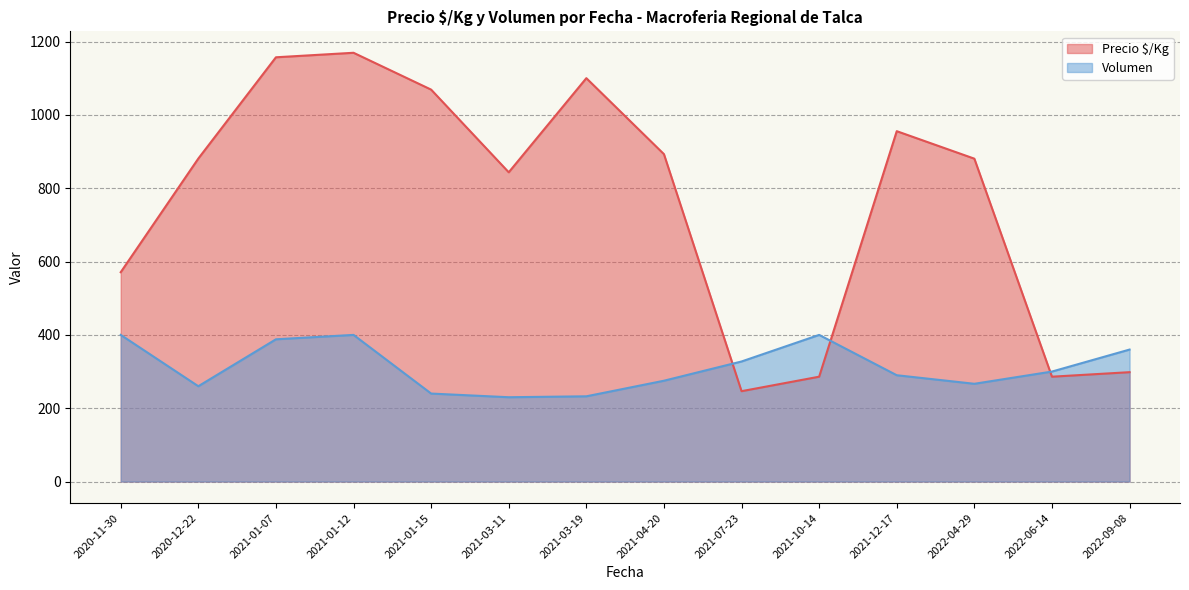

Which series ends up on top after the final intersection of Precio $/Kg and Volumen?

Volumen